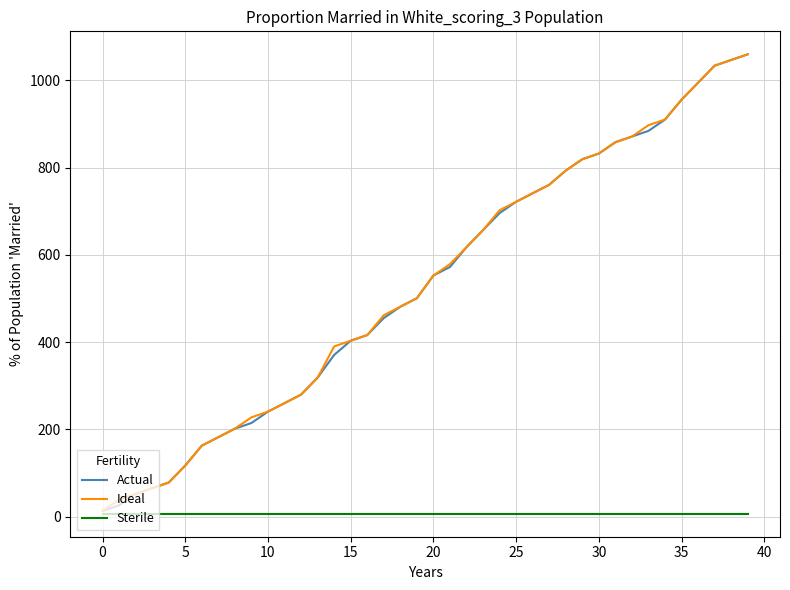

What is the maximum value for Ideal?

1059.5